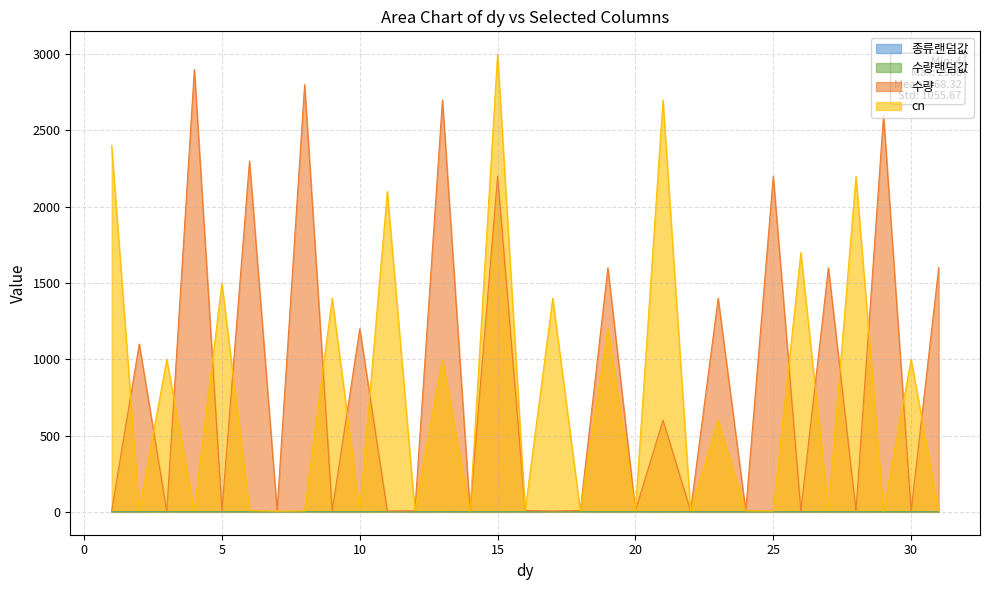

Reading left to right, extract all data points from this chart.

종류랜덤값: 1=0.9	2=0.6	3=0.9	4=0.1	5=0.4	6=0.1	7=0.4	8=0.7	9=0.6	10=0.6	11=1.0	12=0.5	13=0.8	14=0.9	15=0.6	16=0.0	17=0.9	18=0.6	19=0.2	20=0.5	21=0.8	22=0.8	23=0.5	24=0.4	25=0.4	26=0.3	27=0.3	28=0.6	29=0.0	30=0.3	31=0.7
수량랜덤값: 1=0.2	2=0.2	3=0.4	4=0.8	5=0.4	6=0.6	7=1.0	8=0.7	9=0.6	10=0.2	11=0.6	12=0.5	13=0.7	14=0.0	15=0.6	16=0.8	17=0.6	18=0.9	19=0.4	20=0.8	21=0.0	22=0.4	23=0.3	24=0.4	25=0.6	26=0.4	27=0.4	28=0.4	29=0.7	30=0.0	31=0.4
수량: 1=6.0	2=1100.0	3=4.0	4=2900.0	5=7.0	6=2300.0	7=9.0	8=2800.0	9=8.0	10=1200.0	11=5.0	12=7.0	13=2700.0	14=6.0	15=2200.0	16=9.0	17=5.0	18=9.0	19=1600.0	20=9.0	21=600.0	22=7.0	23=1400.0	24=7.0	25=2200.0	26=7.0	27=1600.0	28=7.0	29=2600.0	30=6.0	31=1600.0
cn: 1=2400.0	2=8.0	3=1000.0	4=9.0	5=1500.0	6=8.0	7=4.0	8=6.0	9=1400.0	10=7.0	11=2100.0	12=9.0	13=1000.0	14=3.0	15=3000.0	16=9.0	17=1400.0	18=6.0	19=1200.0	20=7.0	21=2700.0	22=7.0	23=600.0	24=7.0	25=5.0	26=1700.0	27=9.0	28=2200.0	29=2.0	30=1000.0	31=6.0